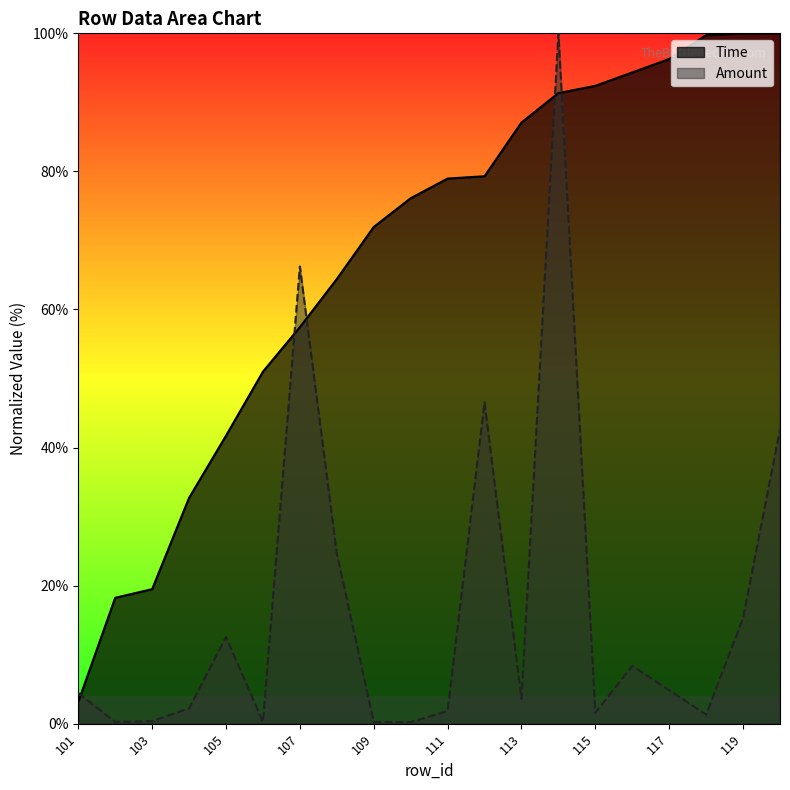

What is the maximum value for Time?

100.0